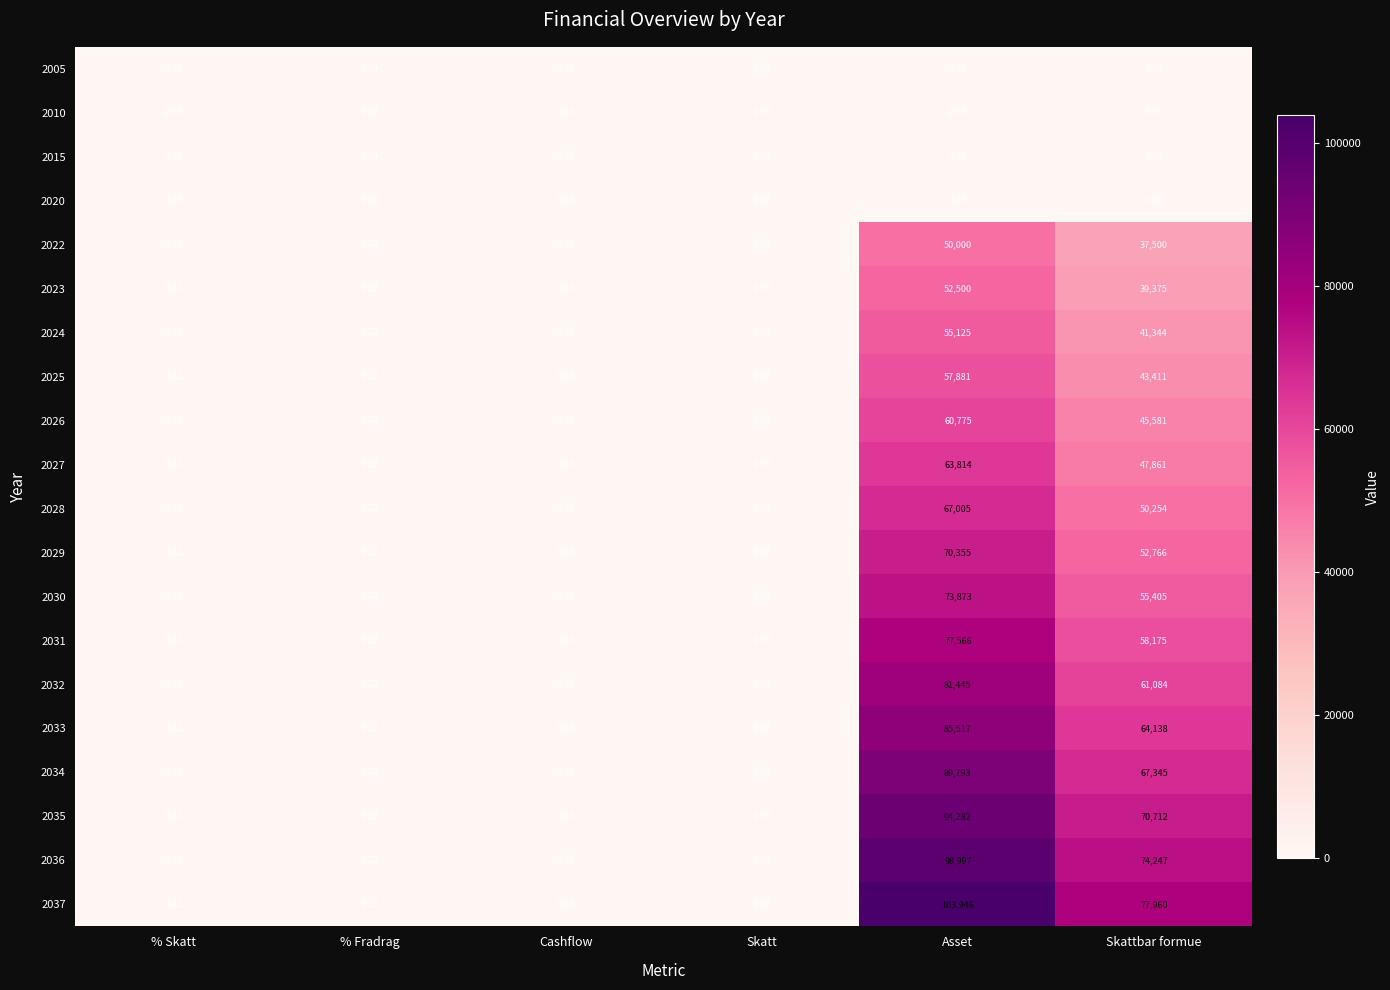

Which label corresponds to the largest value in the chart?

Asset